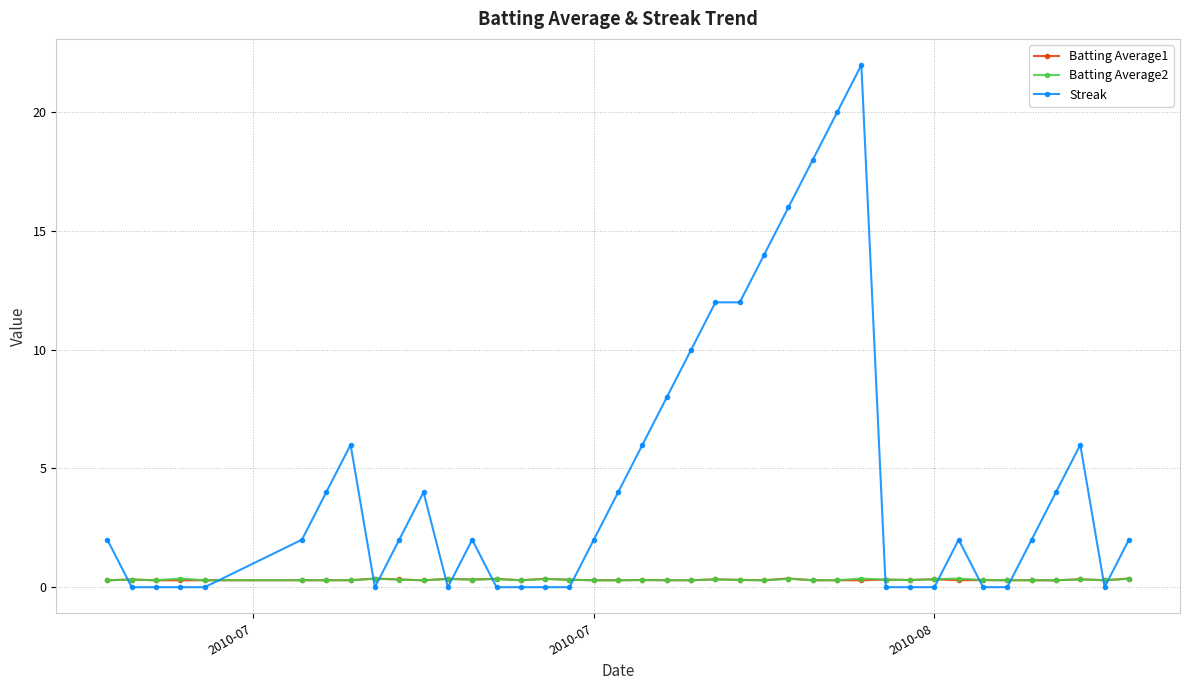

Which series has the largest range (max minus min)?

Streak